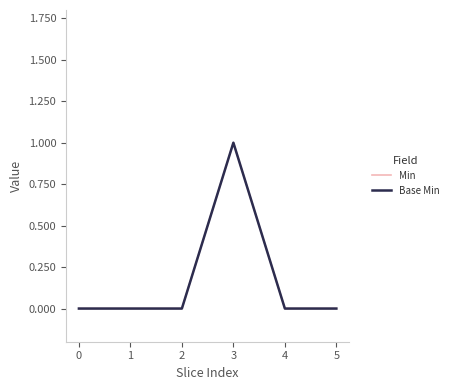

True or false: Min and Base Min intersect in this chart.

False